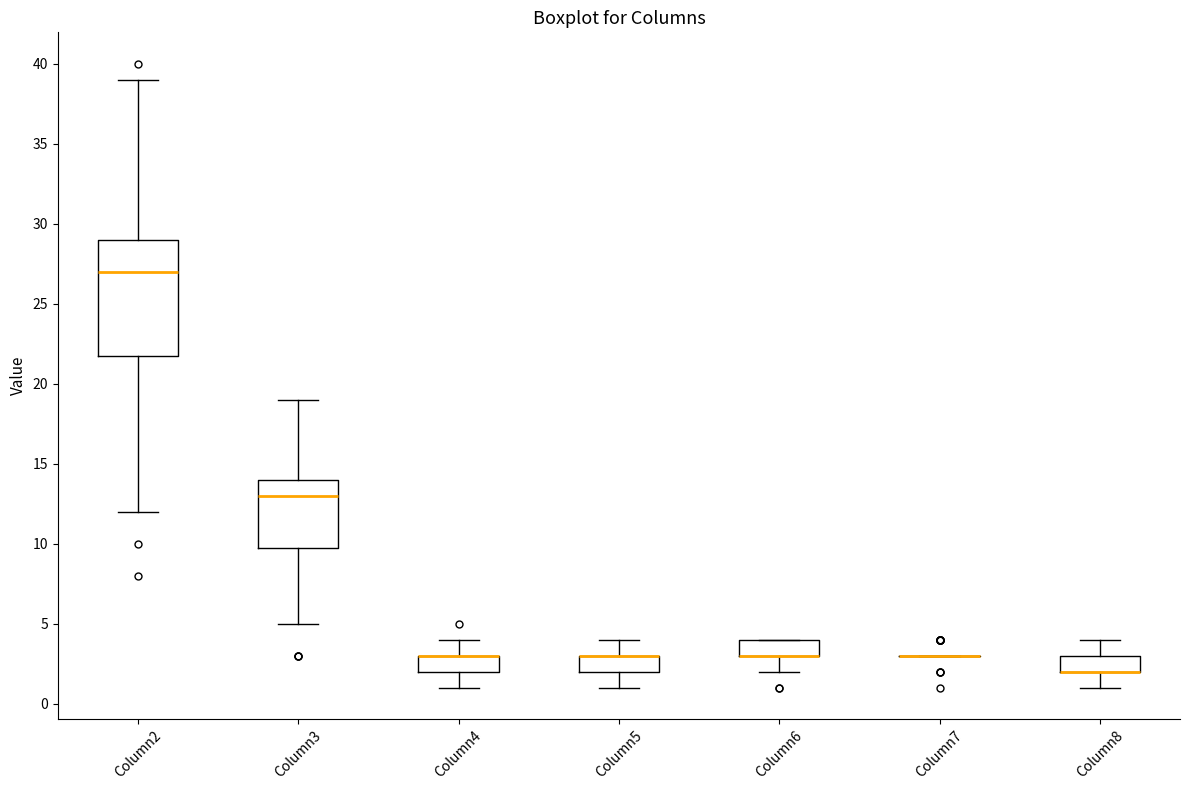

Where is the upper edge of the box for Column6 on the y-axis? The values are not printed on the chart, so give them approximately, as read against the axis.

4